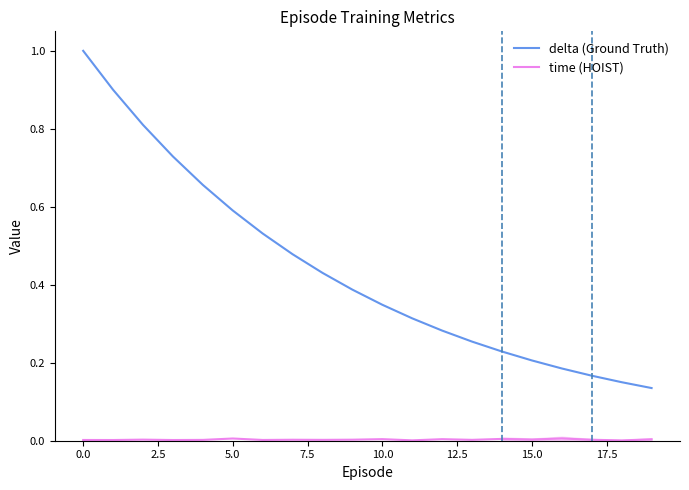

At how many categories does at least one series exceed 0?

20